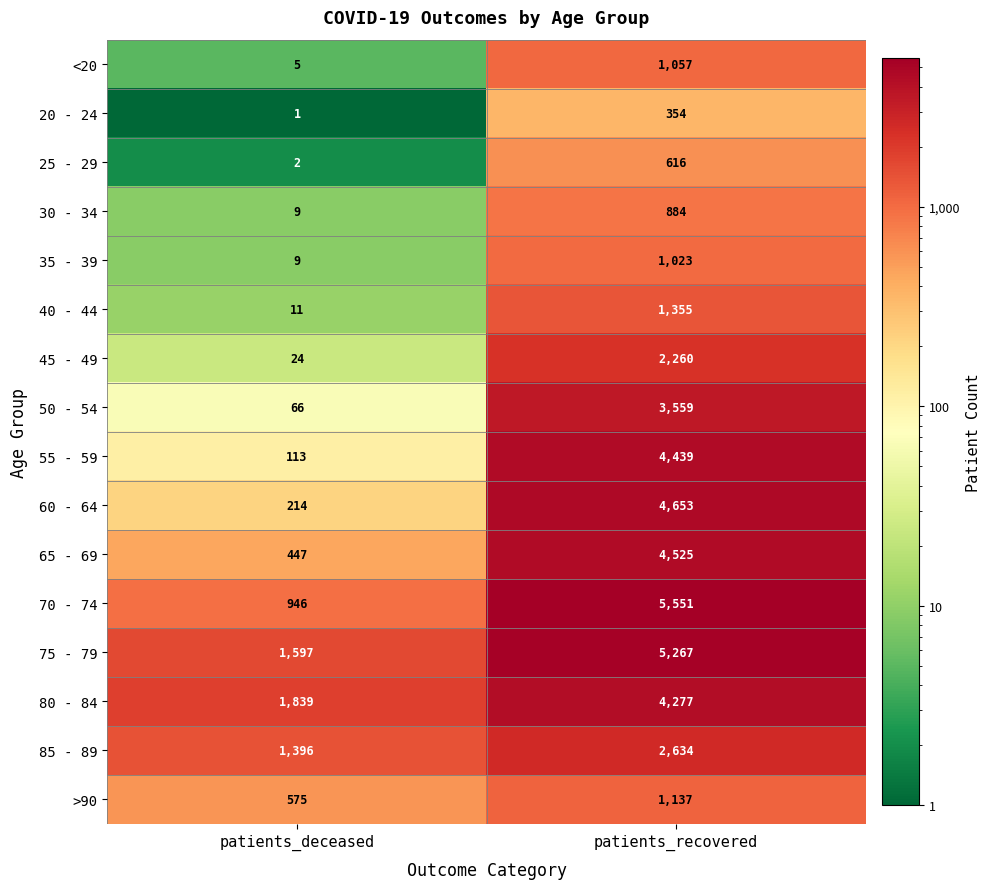

At how many categories does at least one series exceed 4268?

1